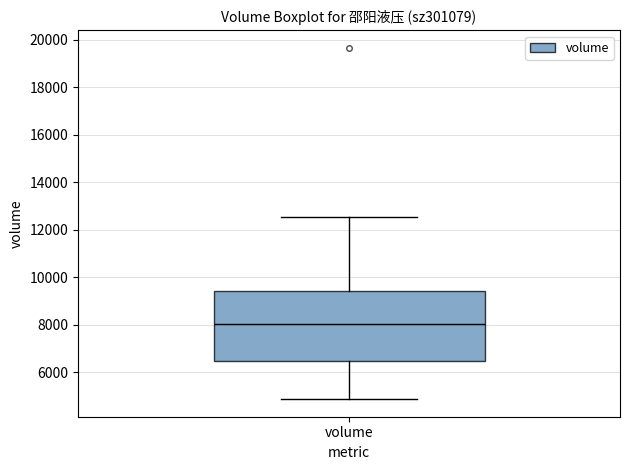

Where is the lower edge of the box for volume on the y-axis? The values are not printed on the chart, so give them approximately, as read against the axis.

6400